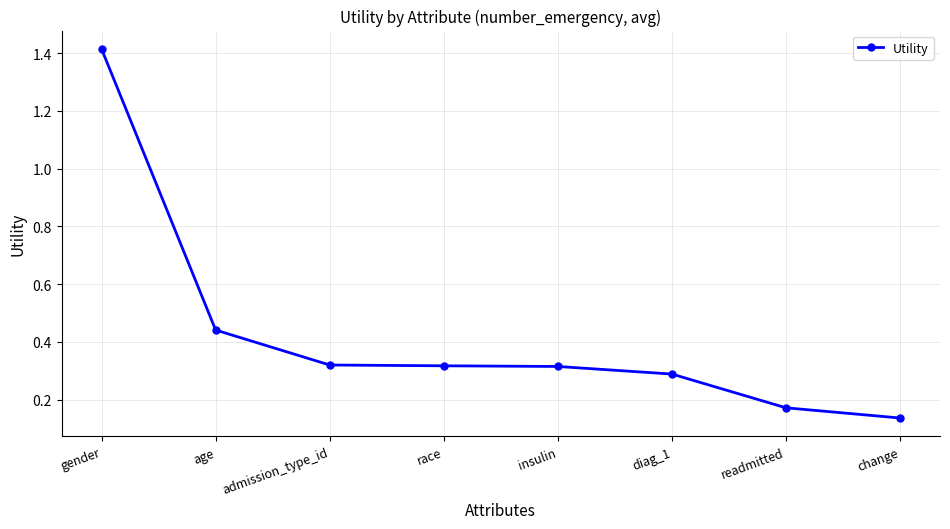

Which label corresponds to the smallest value in the chart?

change